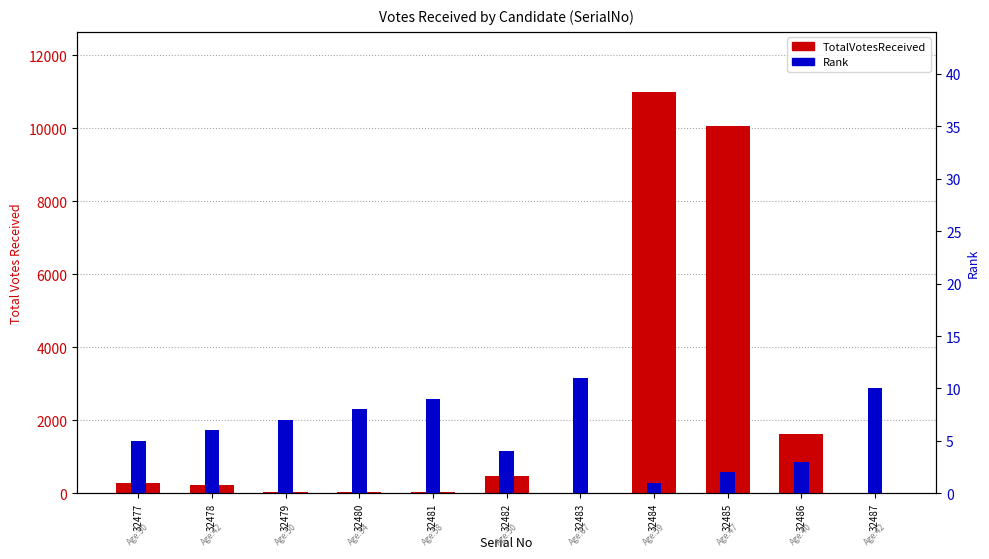

How many bars are there in each group?

2